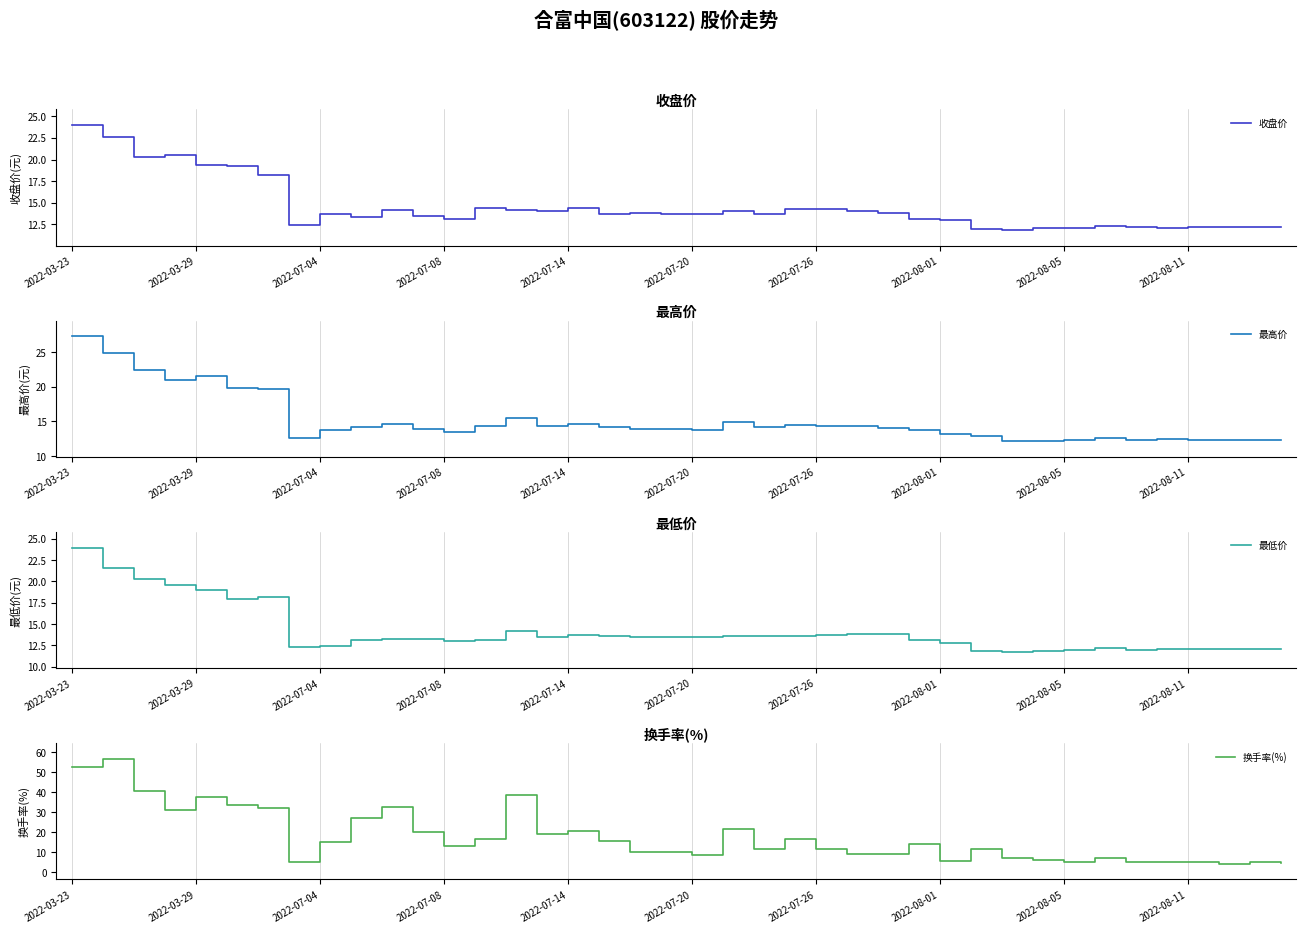

The value of 最高价 at 15 is 14.3. True or false?

True